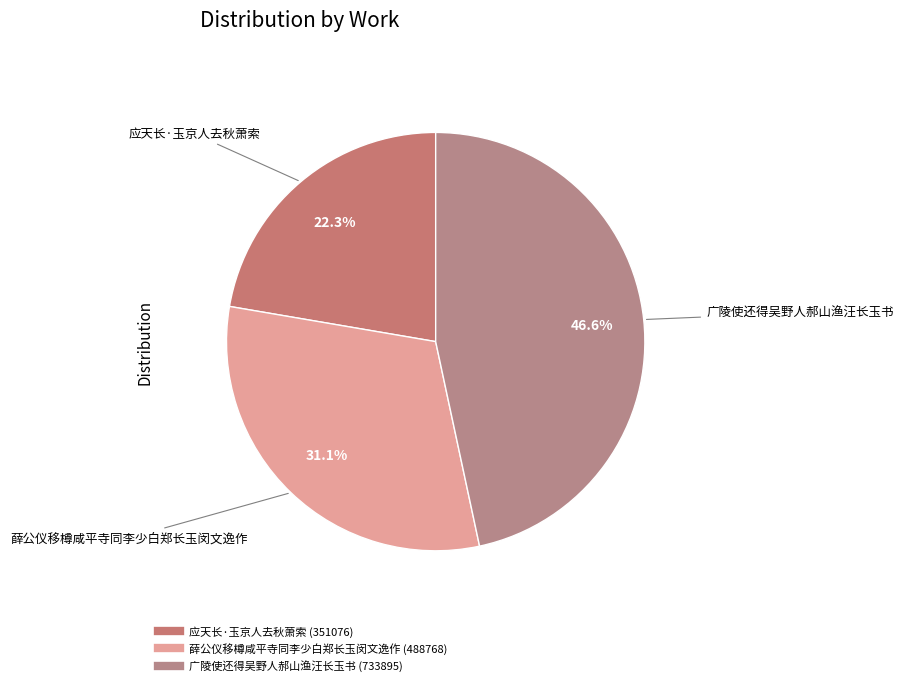

Count the number of slices in the pie.

3